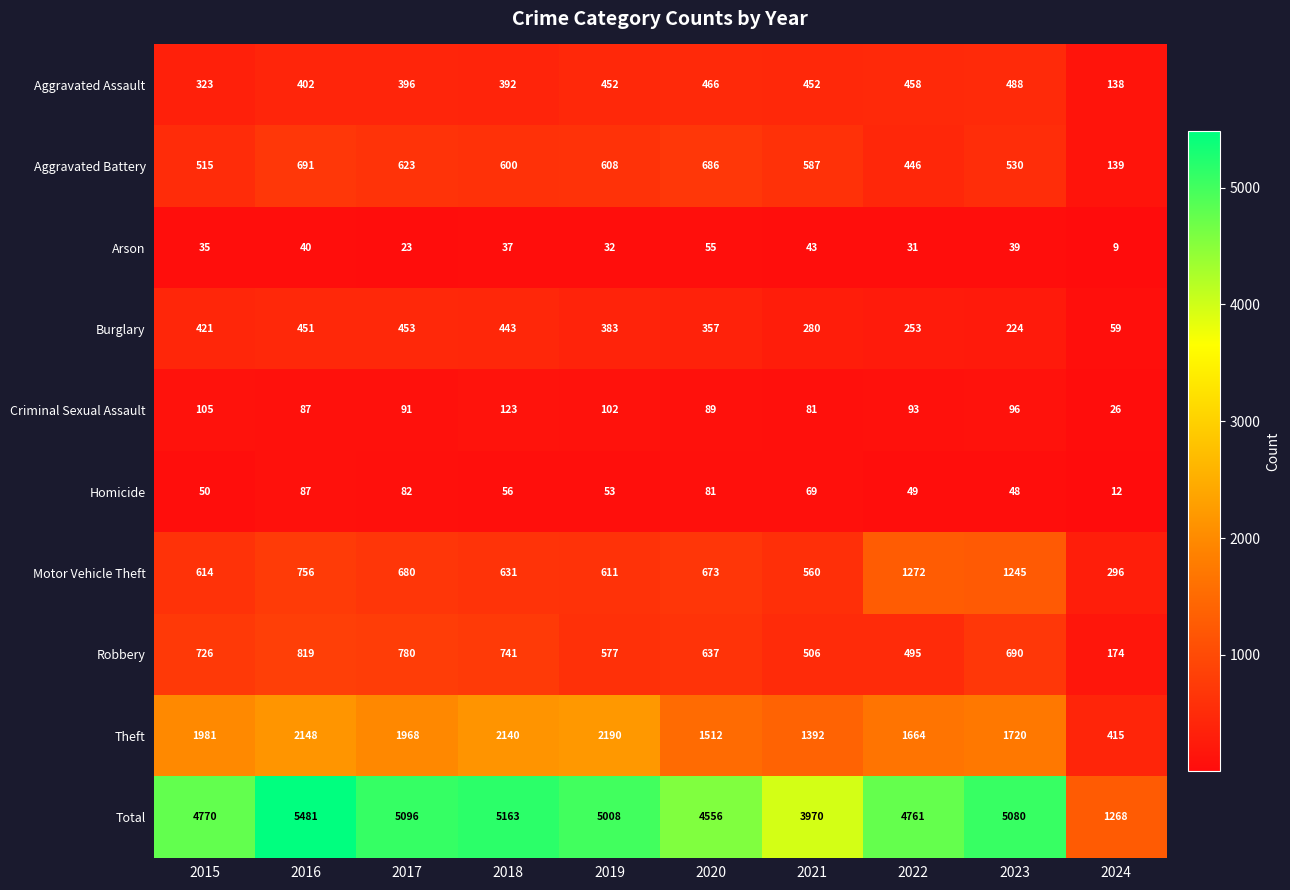

Between 2019 and 2023, which series saw the biggest shift?

Motor Vehicle Theft